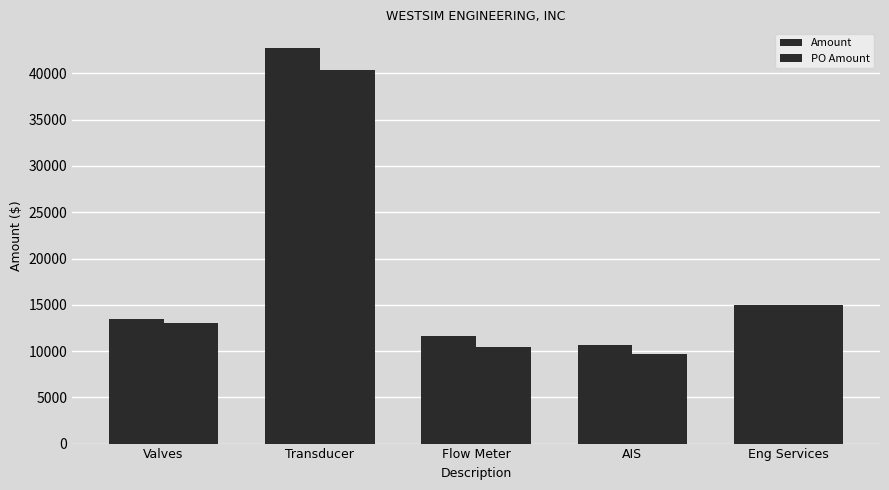

What is the greatest value displayed?

42738.0